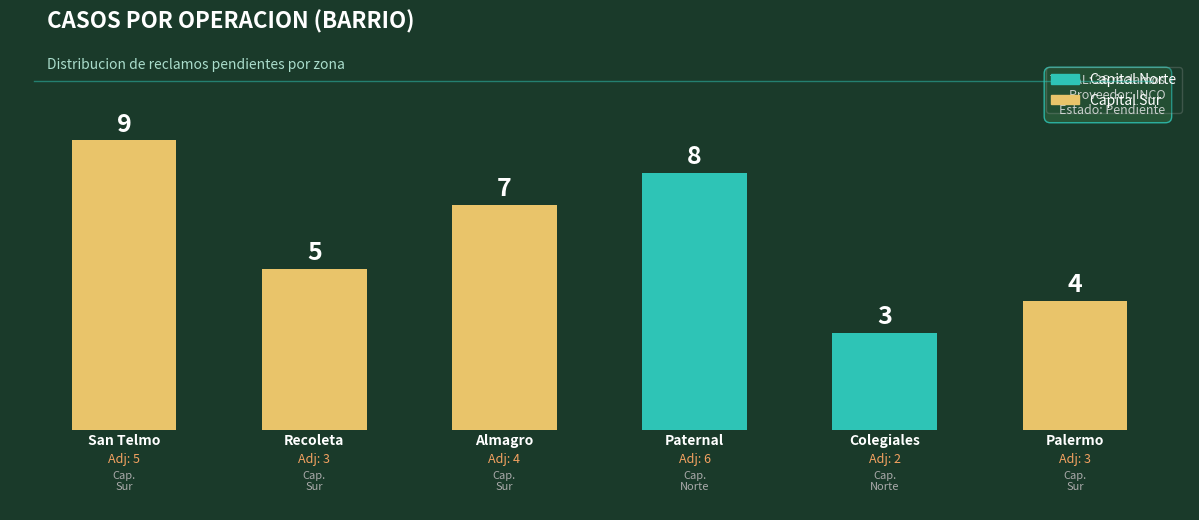

How many bars are there in total?

6